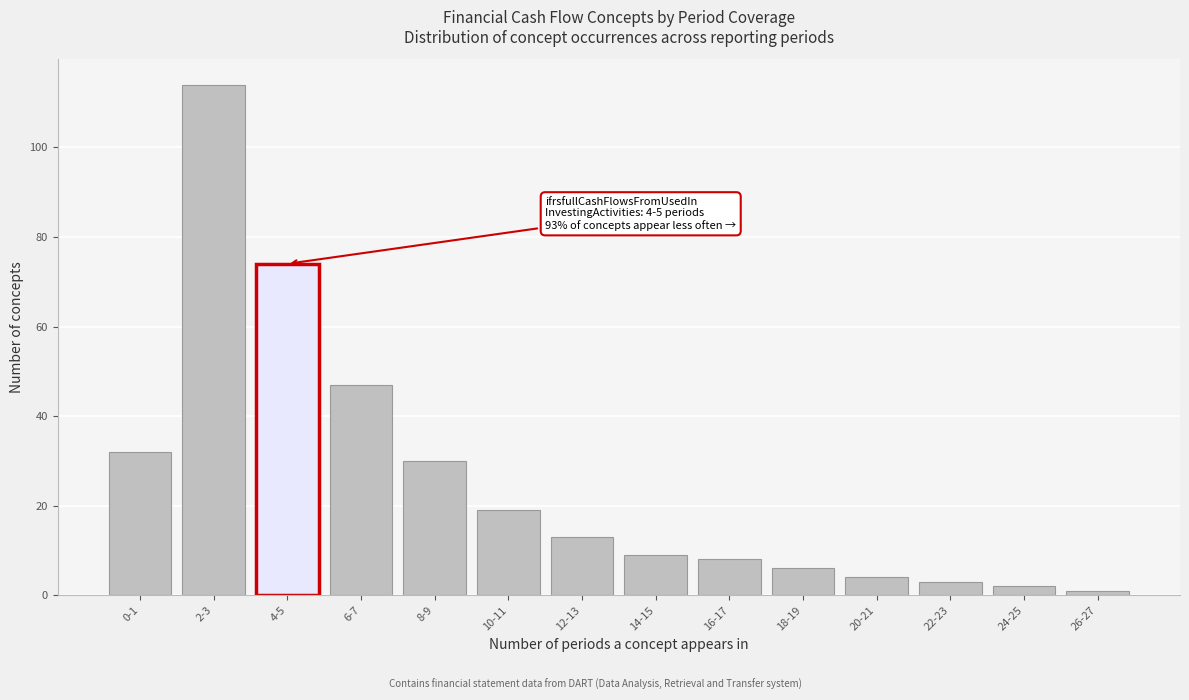

Reading left to right, what are all the values shown in this chart?

0-1=32	2-3=114	4-5=74	6-7=47	8-9=30	10-11=19	12-13=13	14-15=9	16-17=8	18-19=6	20-21=4	22-23=3	24-25=2	26-27=1